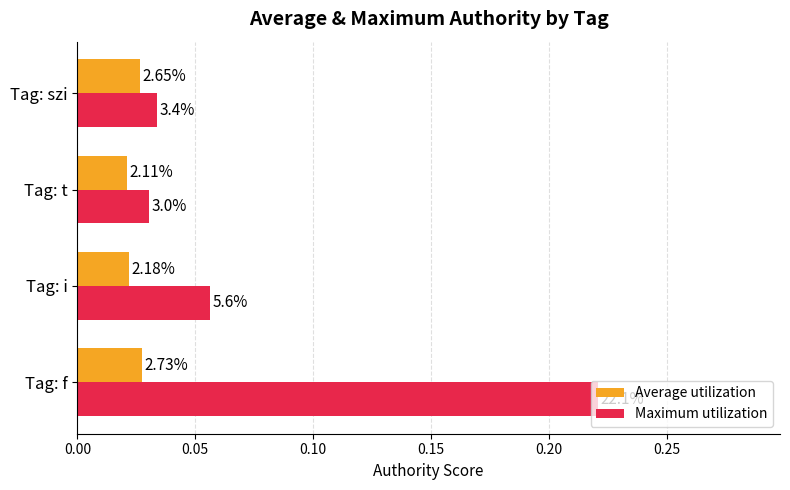

Reading left to right, transcribe all the data shown in this chart.

Average utilization: 0.0	0.0	0.0	0.0
Maximum utilization: 0.2	0.1	0.0	0.0